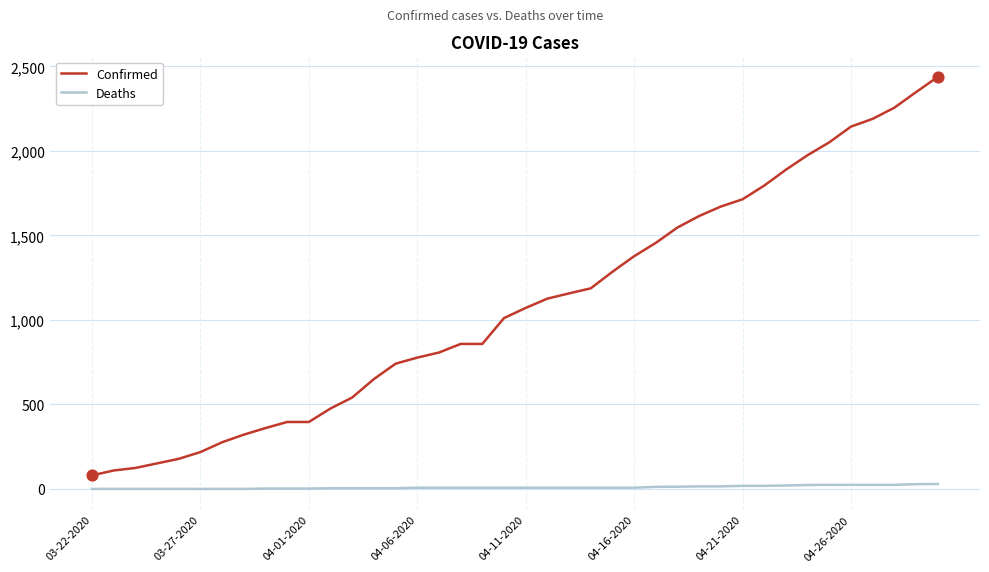

What are all the series names shown in the legend?

Confirmed, Deaths